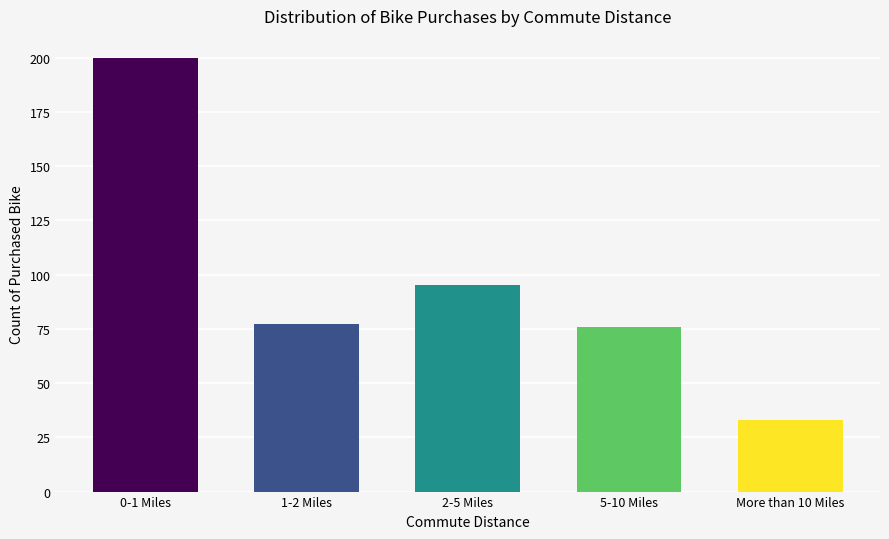

Reading left to right, list all the values displayed in this chart.

0-1 Miles=200	1-2 Miles=77	2-5 Miles=95	5-10 Miles=76	More than 10 Miles=33